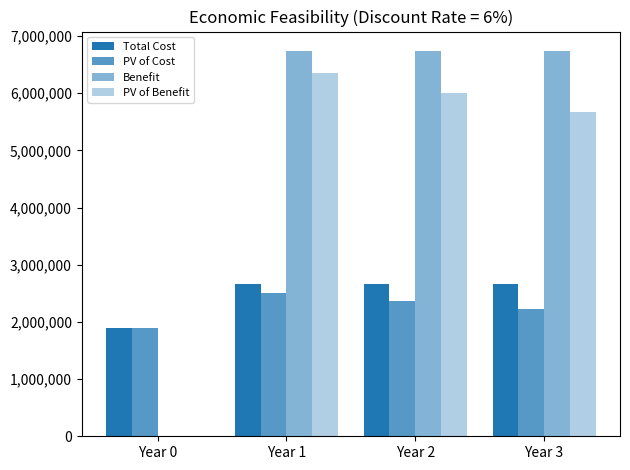

How many groups of bars are there?

4